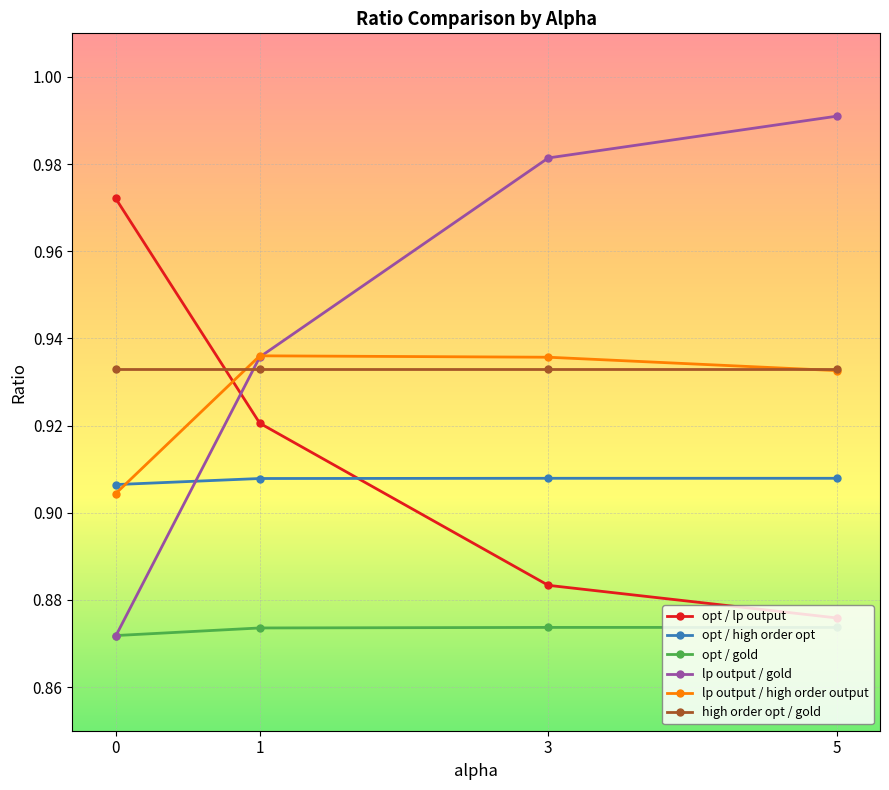

Is the value of opt / high order opt at 0 greater than the value of lp output / high order output at 5?

No